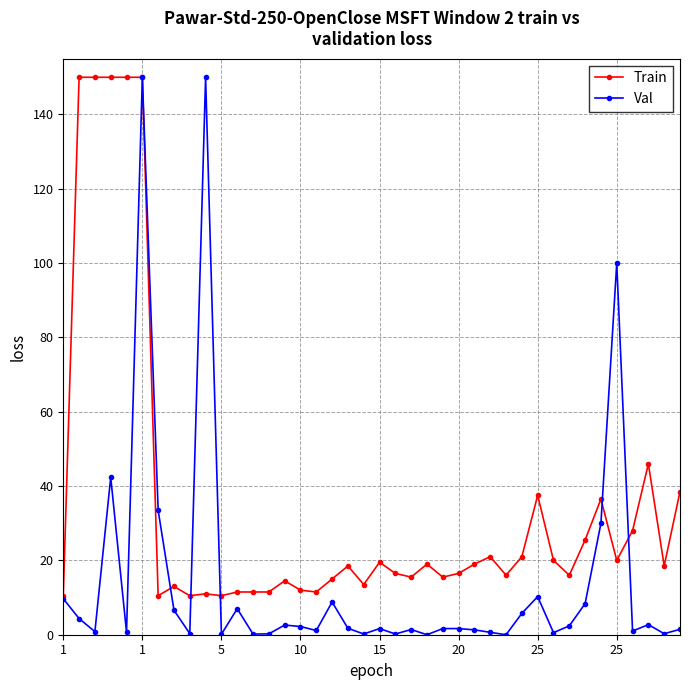

What is the maximum value for Val?

150.0